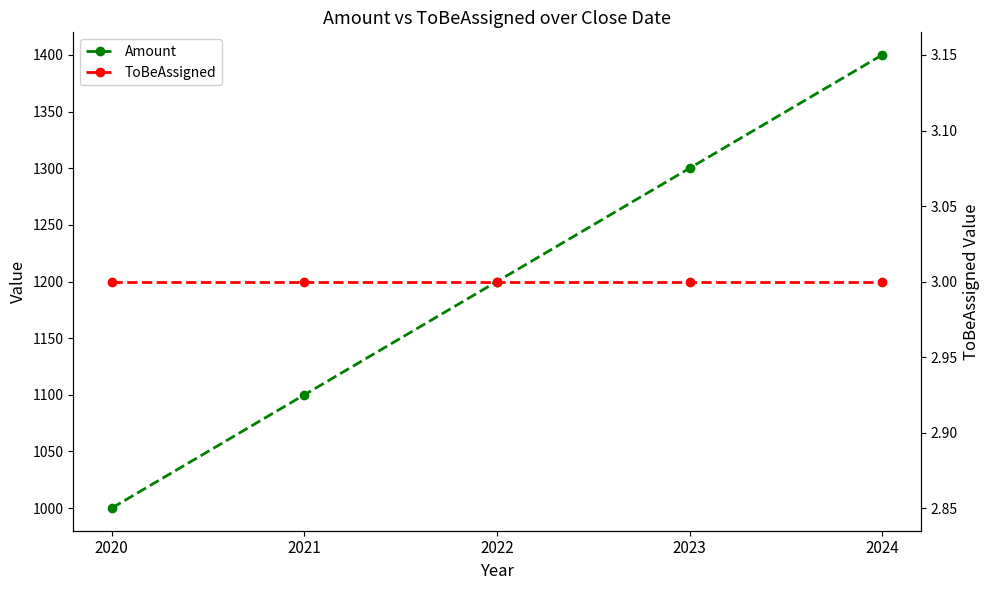

True or false: ToBeAssigned has a value of 1 at 2024.

False